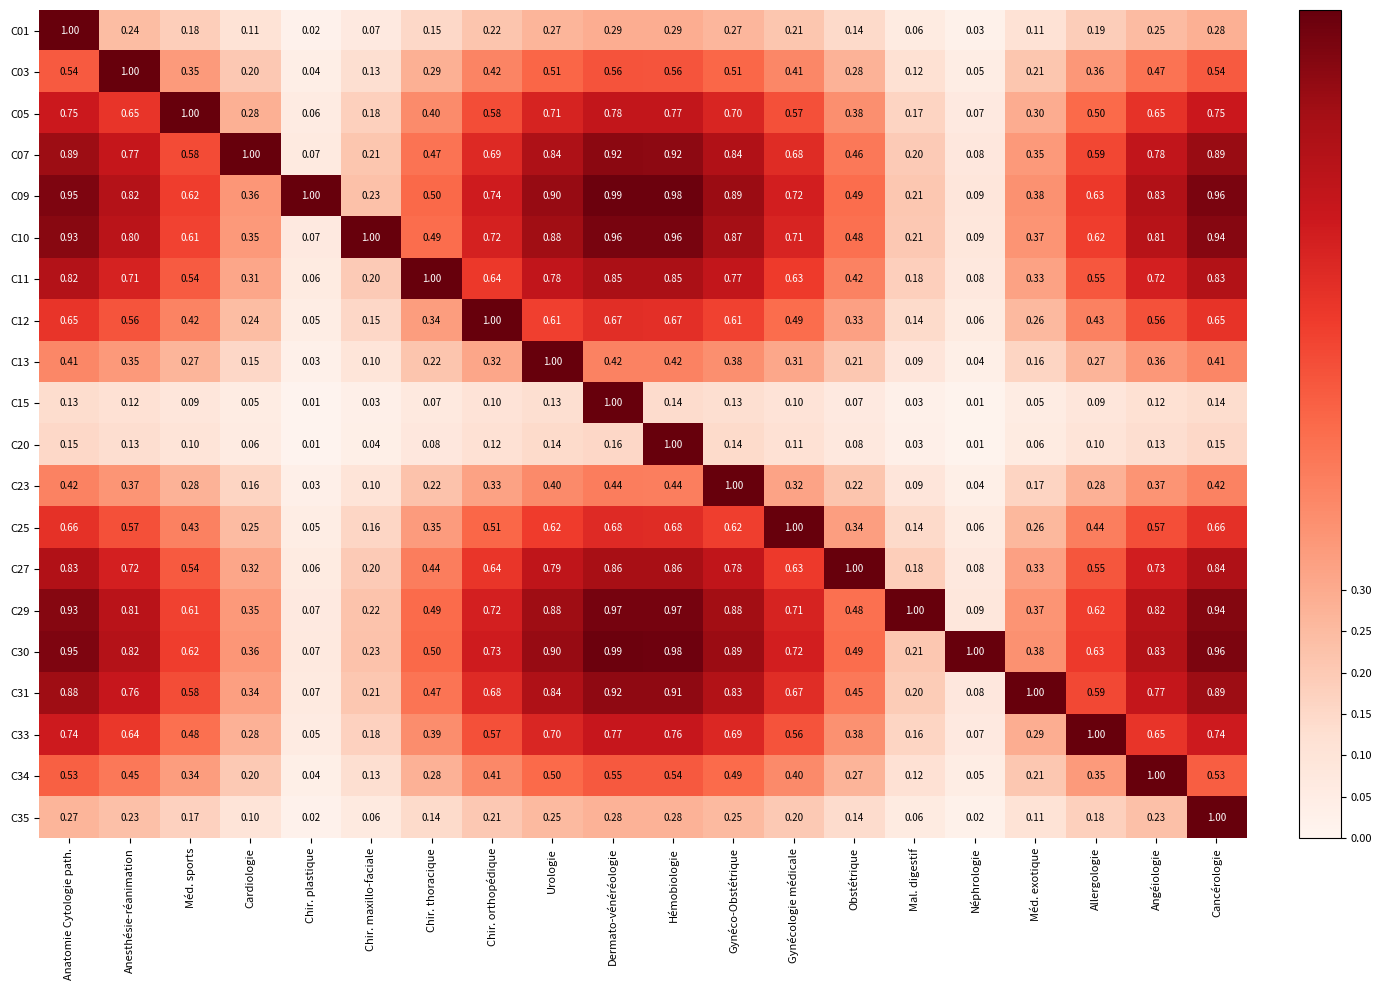

Count the number of categories in the chart.

20